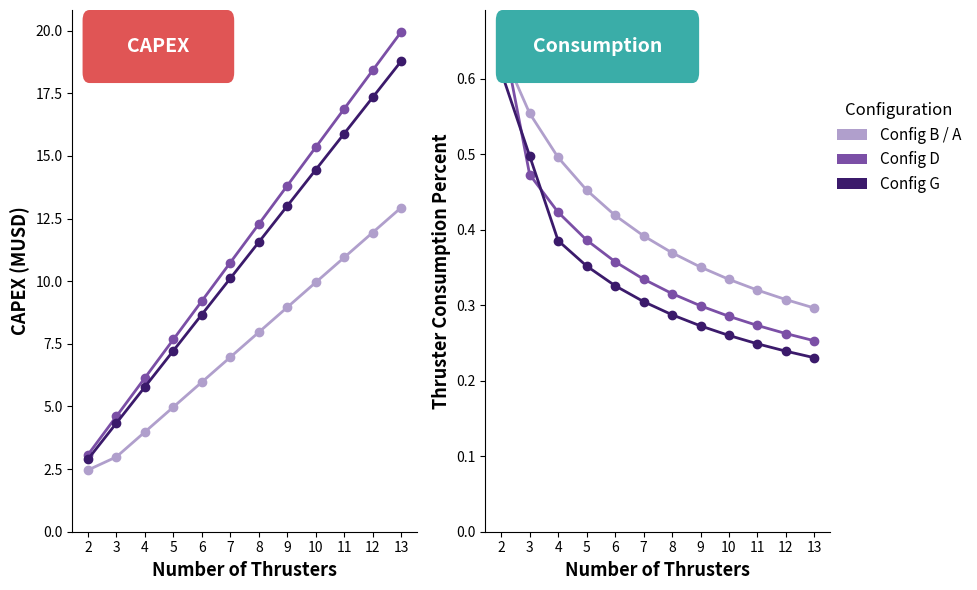

What is the average value of the Config B series?

0.4